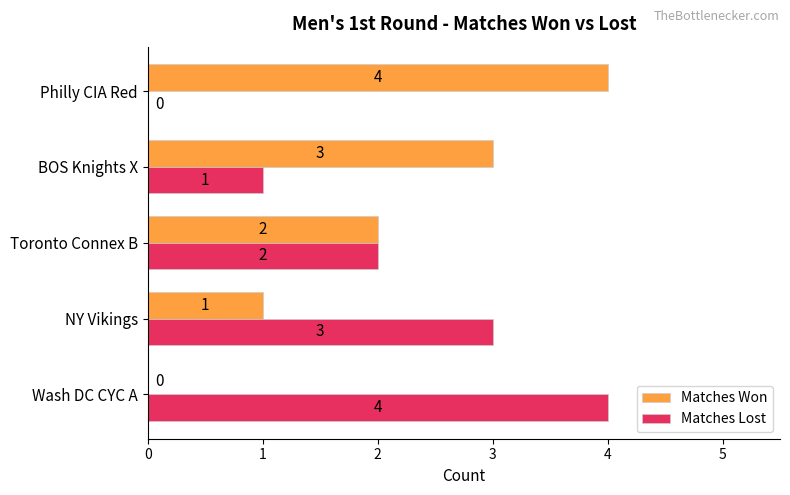

Where is Matches Lost nearest to the value 2?

Toronto Connex B